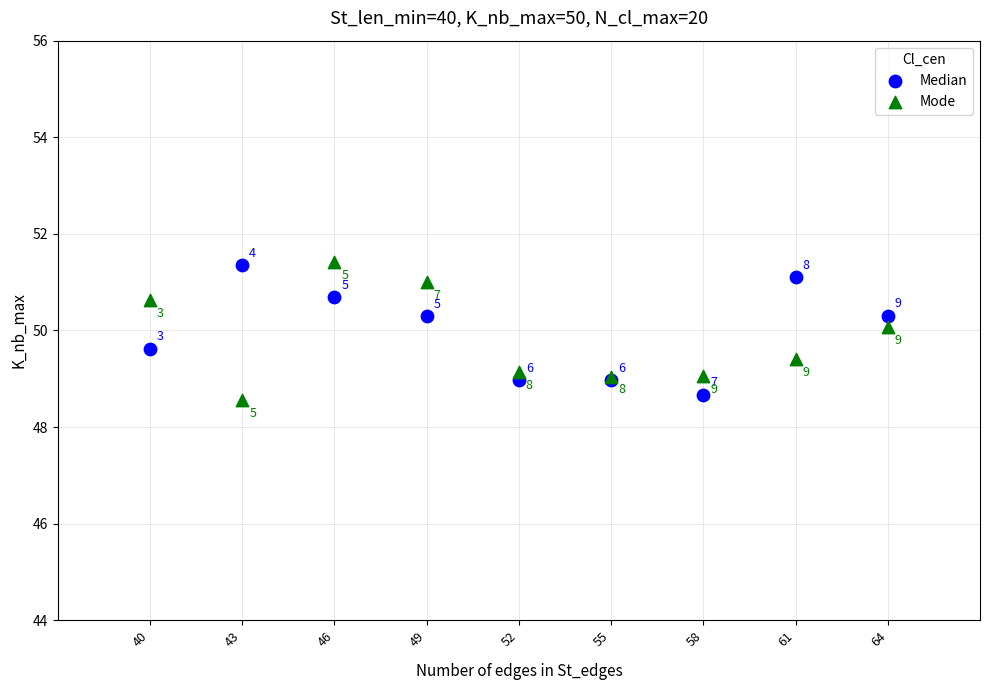

Which series reaches the minimum Y coordinate?

Mode